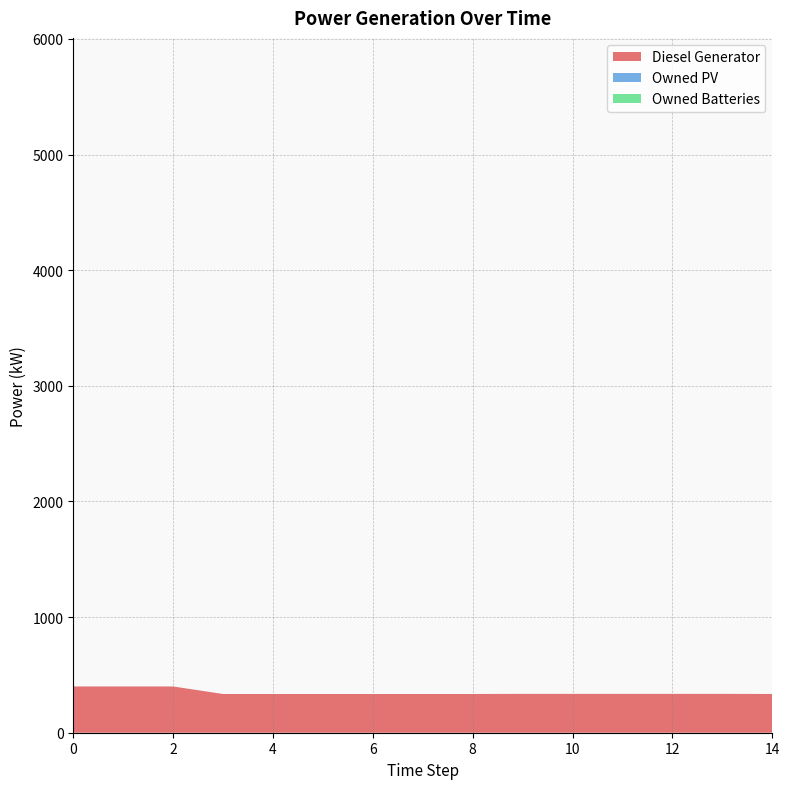

Reading right to left, what are all the values shown in this chart?

Diesel Generator: 14=335.0	13=336.0	12=336.0	11=336.0	10=336.0	9=336.0	8=335.0	7=335.0	6=335.0	5=335.0	4=335.0	3=335.0	2=400.0	1=400.0	0=400.0
Owned PV: 14=0.0	13=0.0	12=0.0	11=0.0	10=0.0	9=0.0	8=0.0	7=0.0	6=0.0	5=0.0	4=0.0	3=0.0	2=0.0	1=0.0	0=0.0
Owned Batteries: 14=0.0	13=0.0	12=0.0	11=0.0	10=0.0	9=0.0	8=0.0	7=0.0	6=0.0	5=0.0	4=0.0	3=0.0	2=0.0	1=0.0	0=0.0